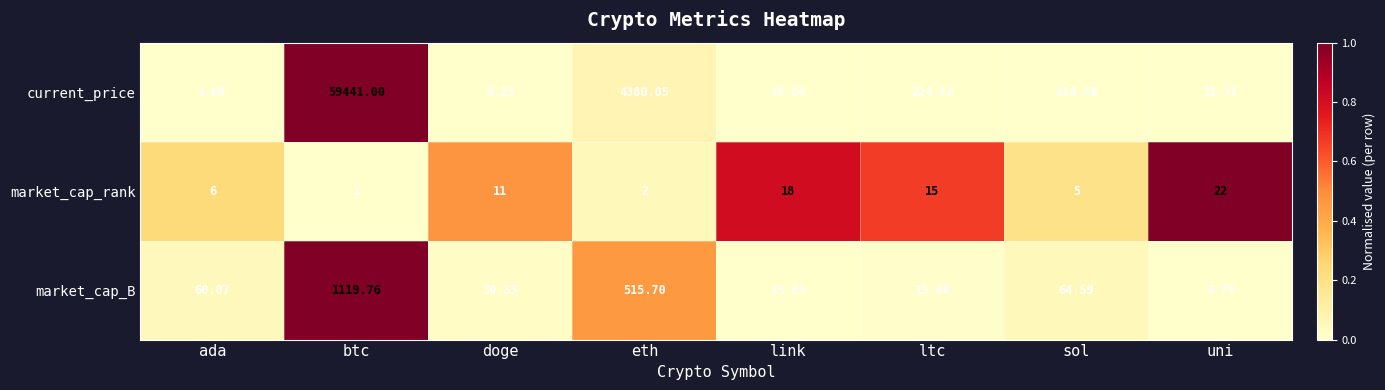

Where does the current_price series first go above 214?

btc